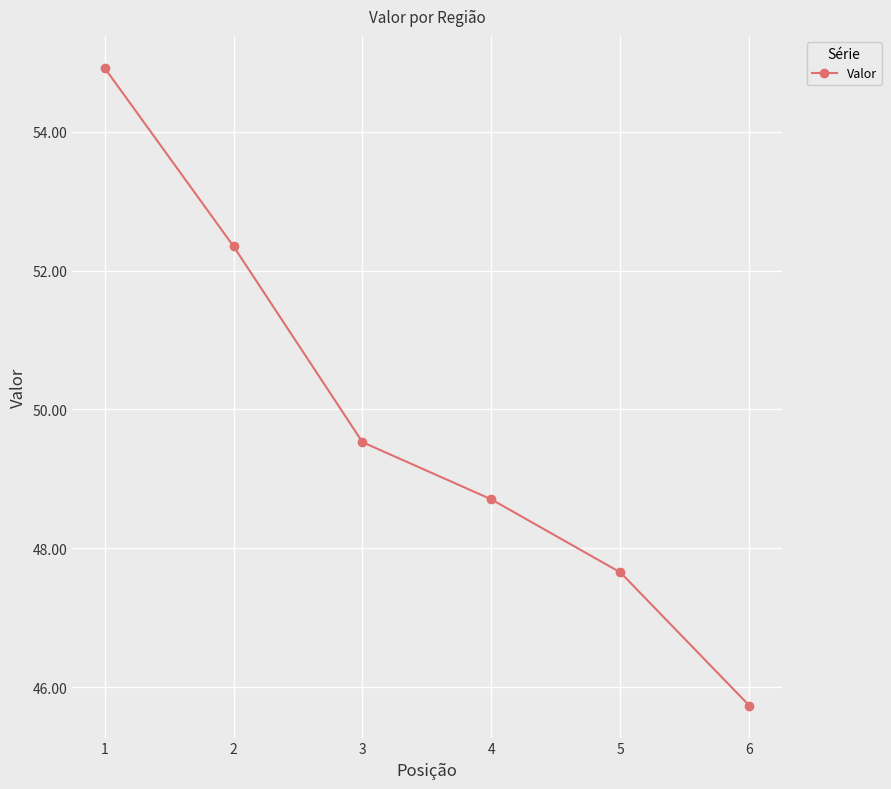

What is the value of the 3rd point from the left?

49.5